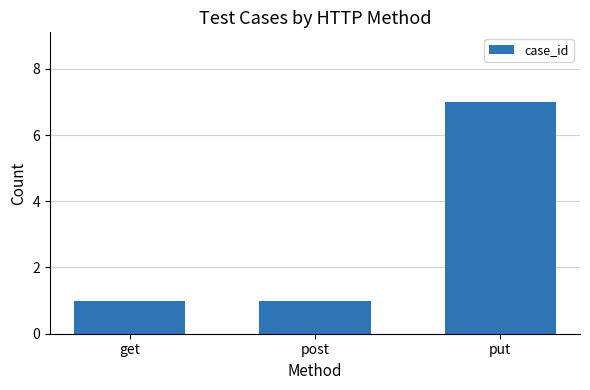

Between get and put, which is larger?

put